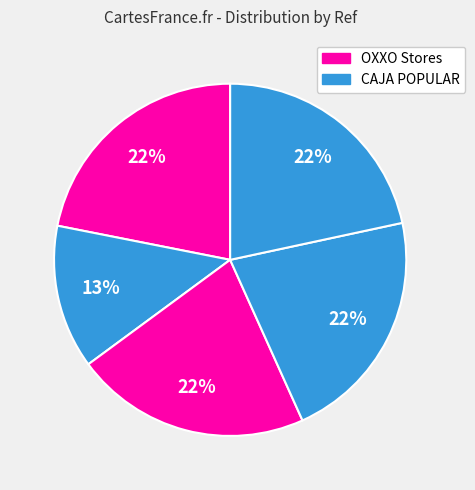

How many slices are in this pie chart?

5